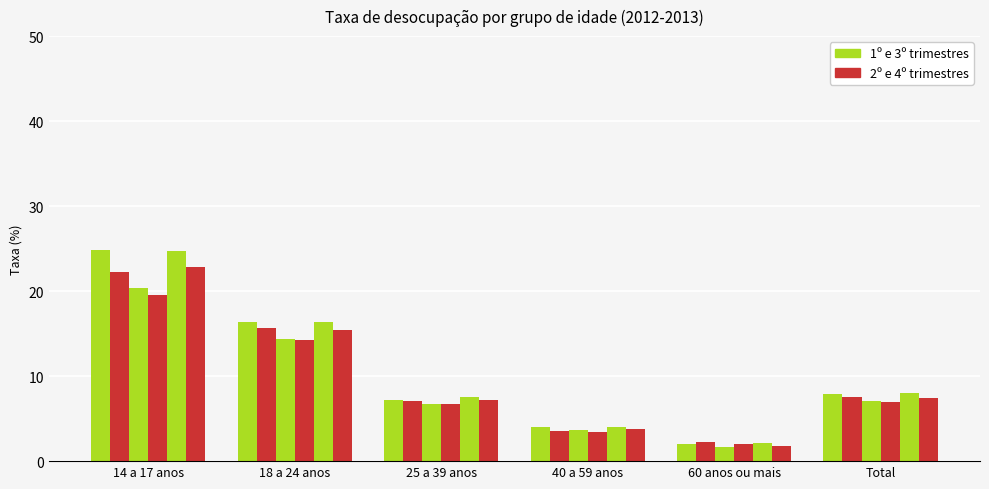

How many bars are there in total?

36